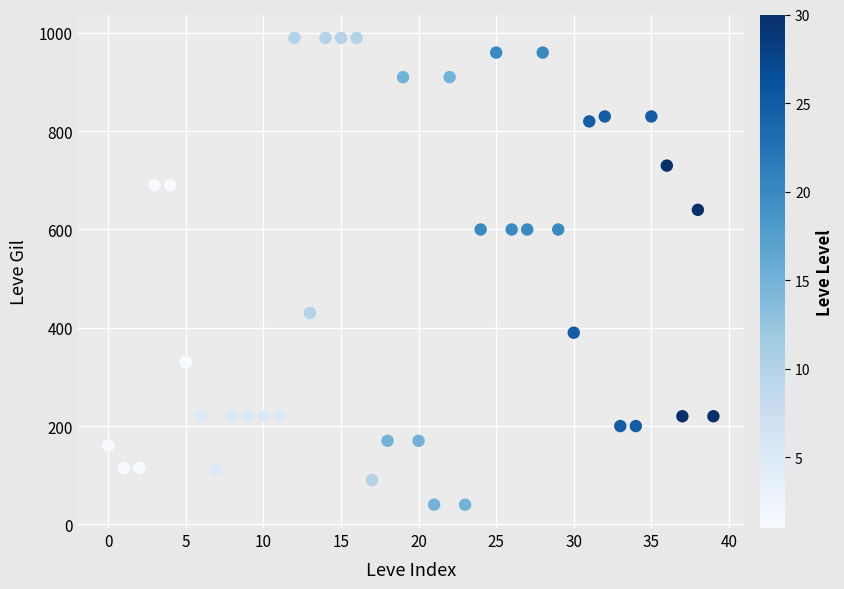

What is the range of Y values (max minus min)?

950